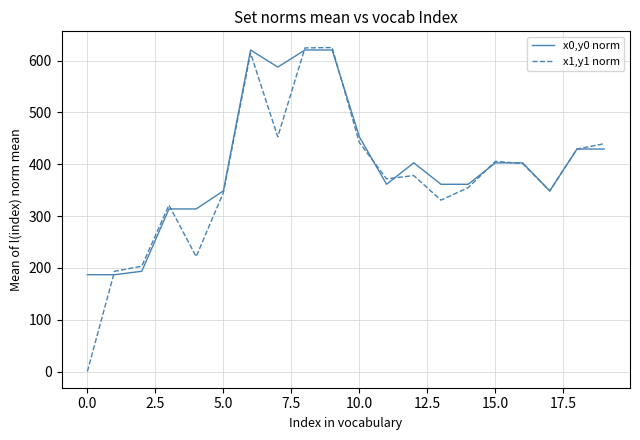

Which series has the largest range (max minus min)?

x1,y1 norm